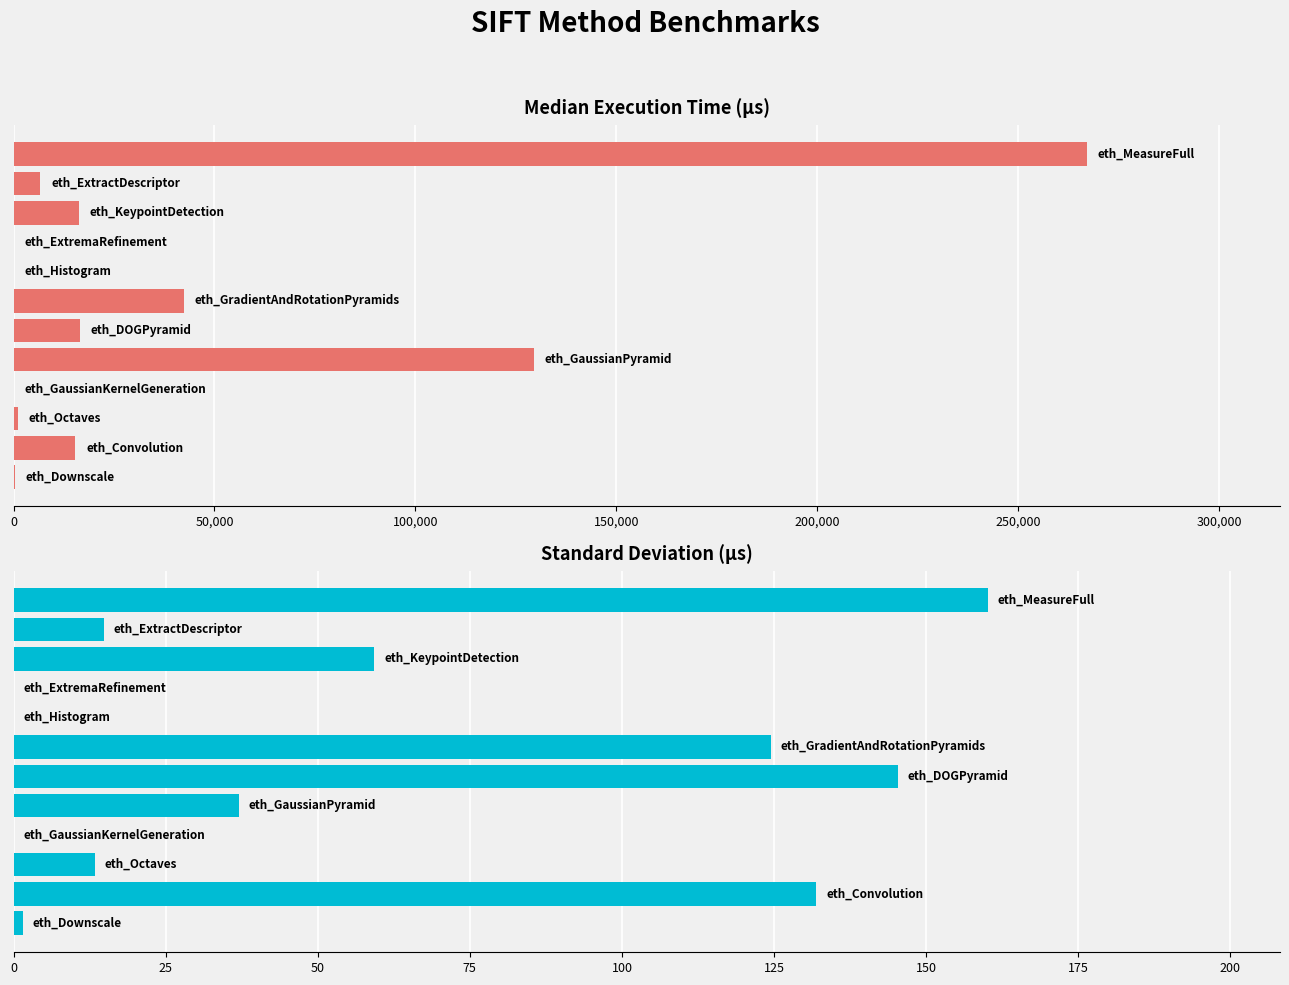

The value of Std at 250,000 is 30.3. True or false?

False